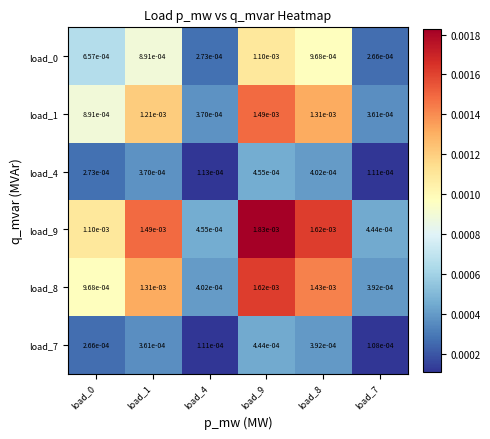

Is the value of load_1 at load_1 greater than the value of load_4 at load_4?

Yes